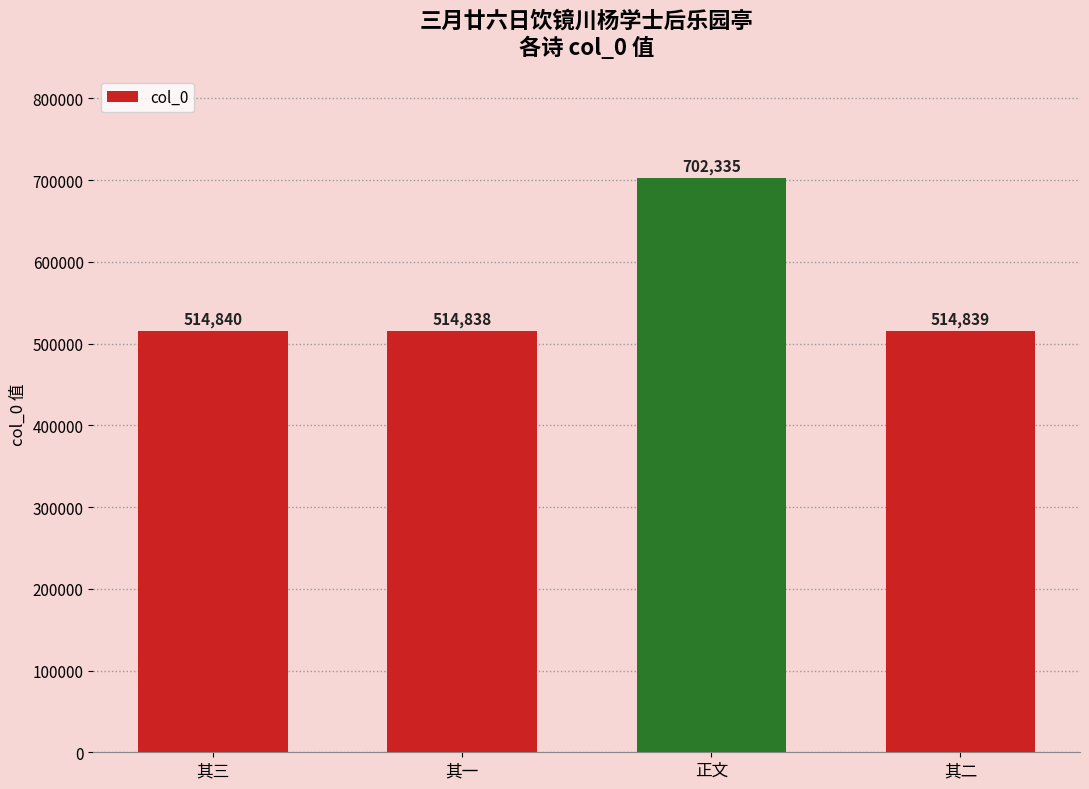

What is the average value?

561713